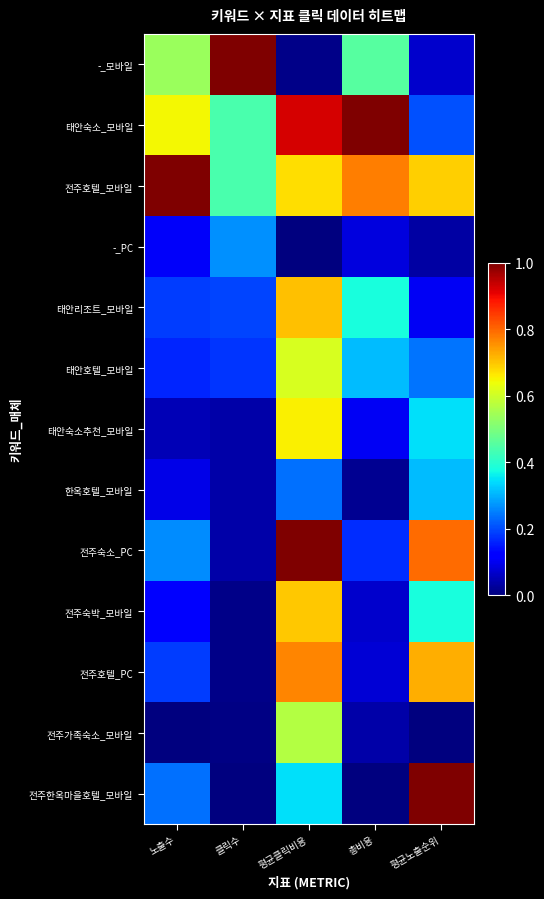

Rank the series at 노출수 from highest to lowest value.

전주호텔_모바일, 태안숙소_모바일, -_모바일, 전주숙소_PC, 전주한옥마을호텔_모바일, 전주호텔_PC, 태안리조트_모바일, 태안호텔_모바일, 전주숙박_모바일, -_PC, 한옥호텔_모바일, 태안숙소추천_모바일, 전주가족숙소_모바일